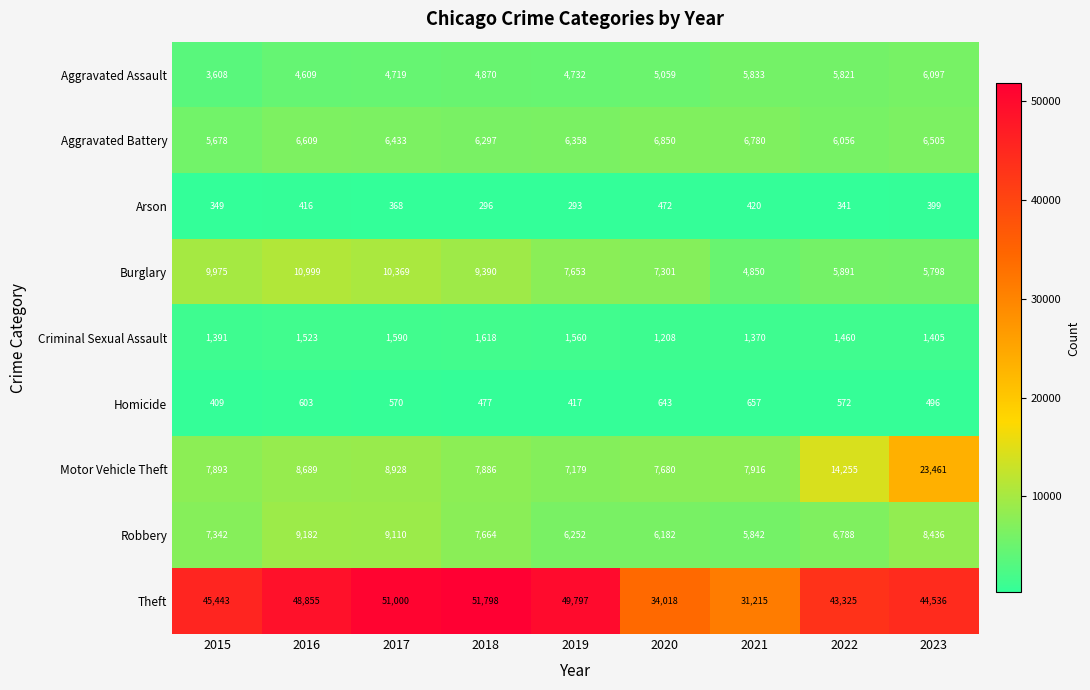

How many data points in Arson are less than 368?

4